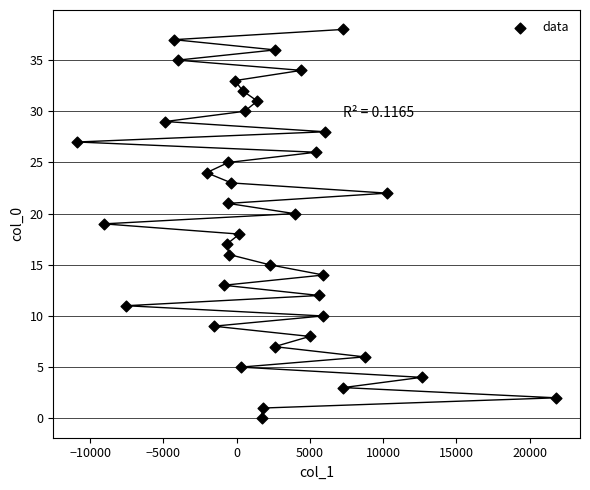

What is the range of Y values (max minus min)?

38